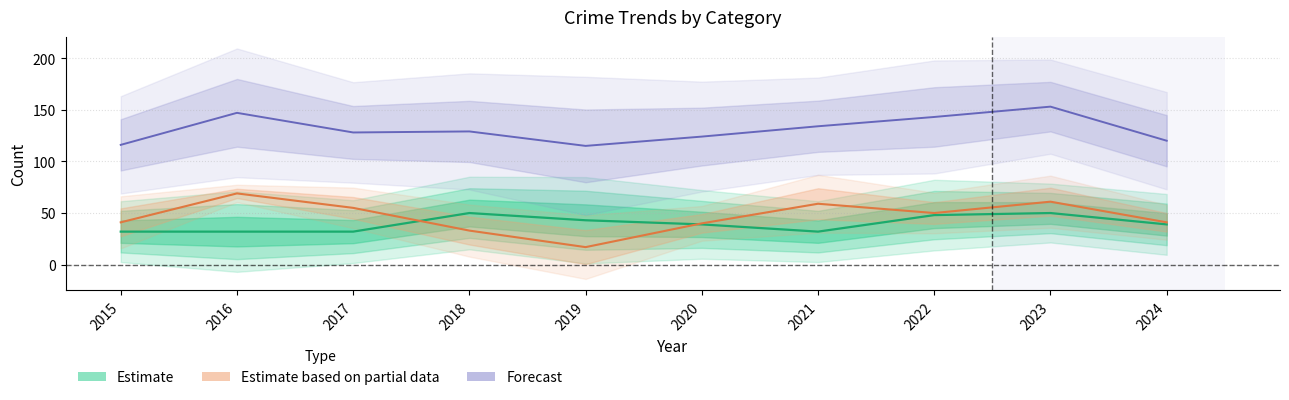

What is the highest value of the Total series?

153